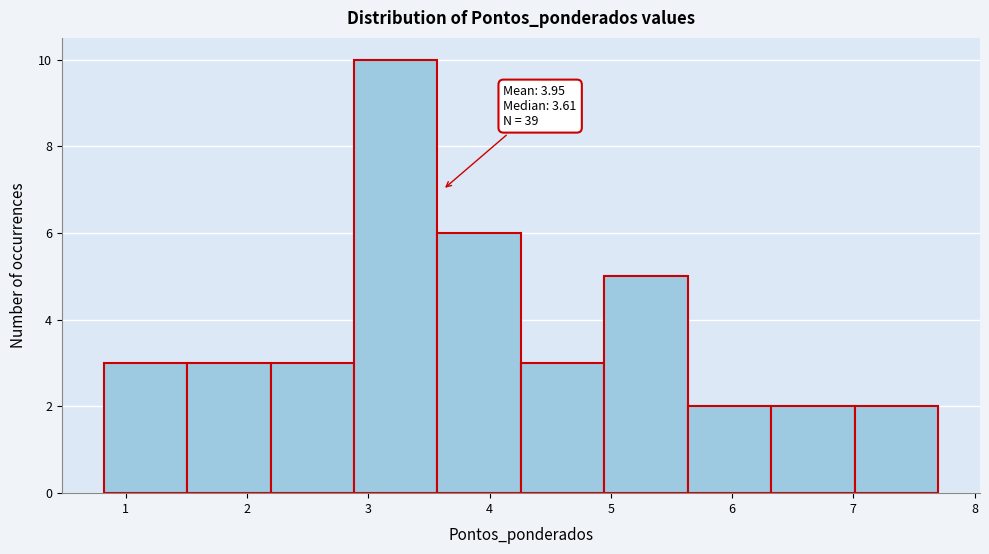

Which range on the x-axis has the tallest bar?

2.9 to 3.6